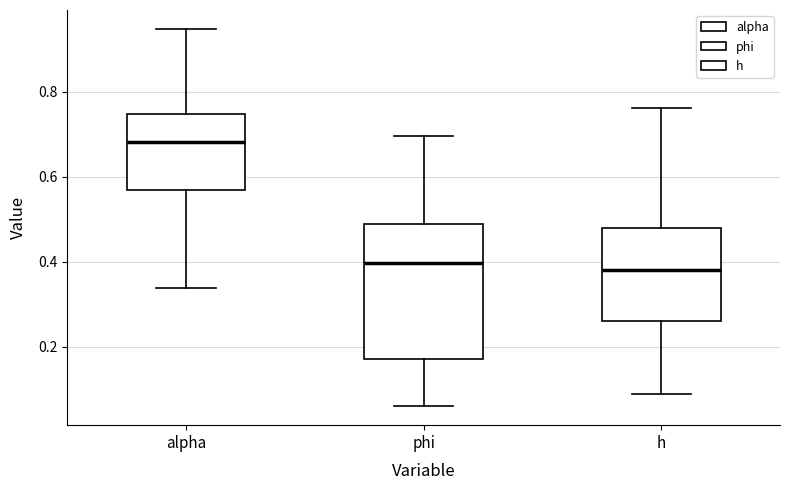

Which box has the highest median line?

alpha